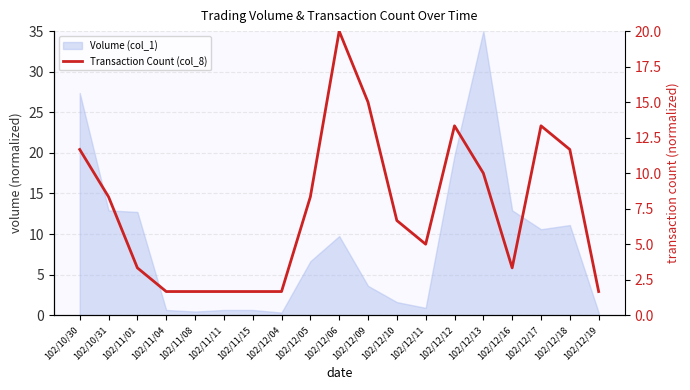

Which label corresponds to the smallest value in the chart?

102/11/04